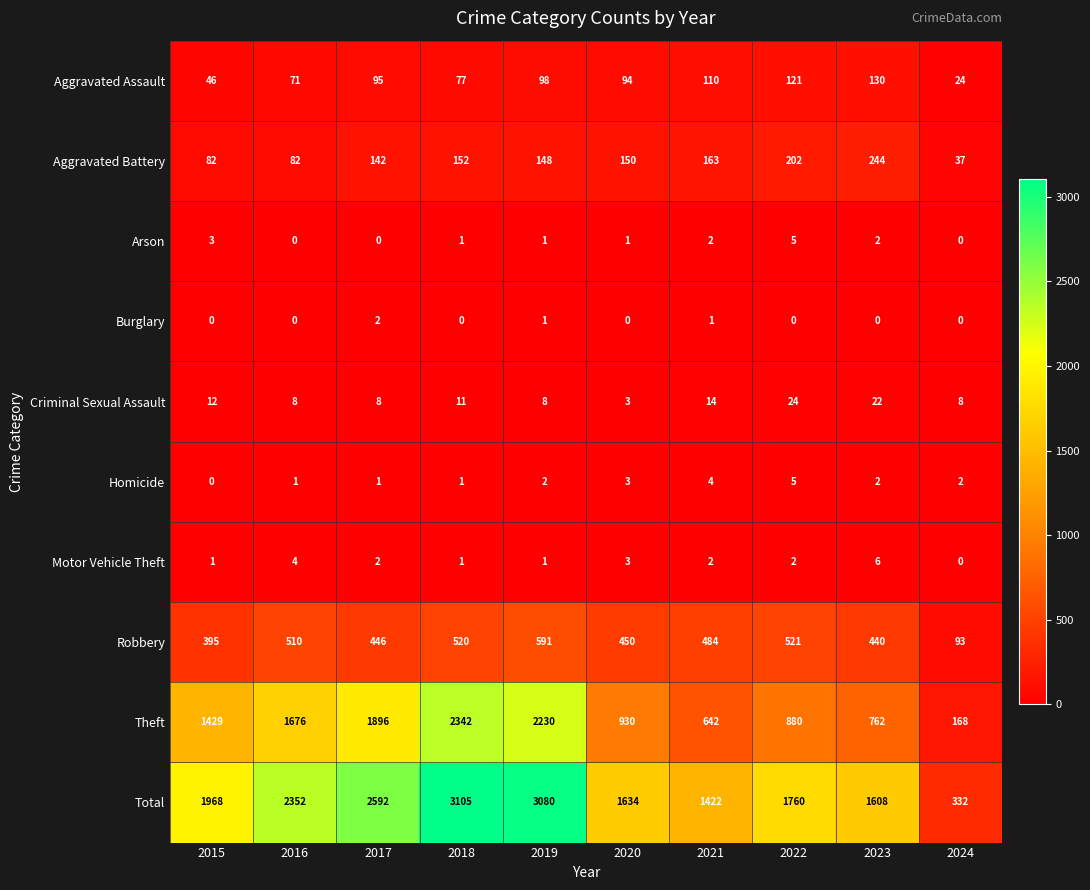

How many Motor Vehicle Theft values are between 1 and 3?

7